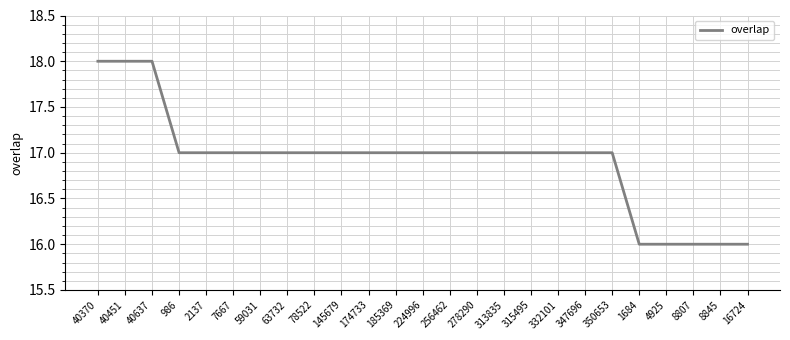

What is the minimum value shown in the chart?

16